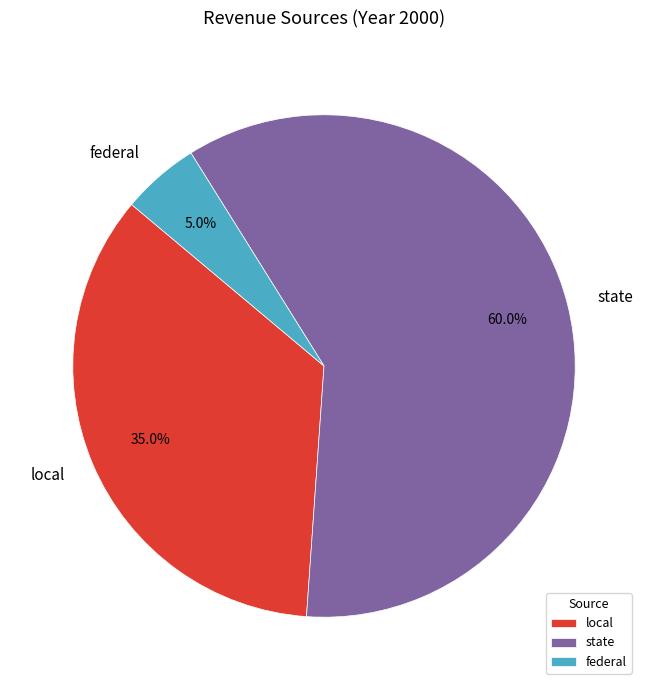

Which slice represents more than half of the pie?

state